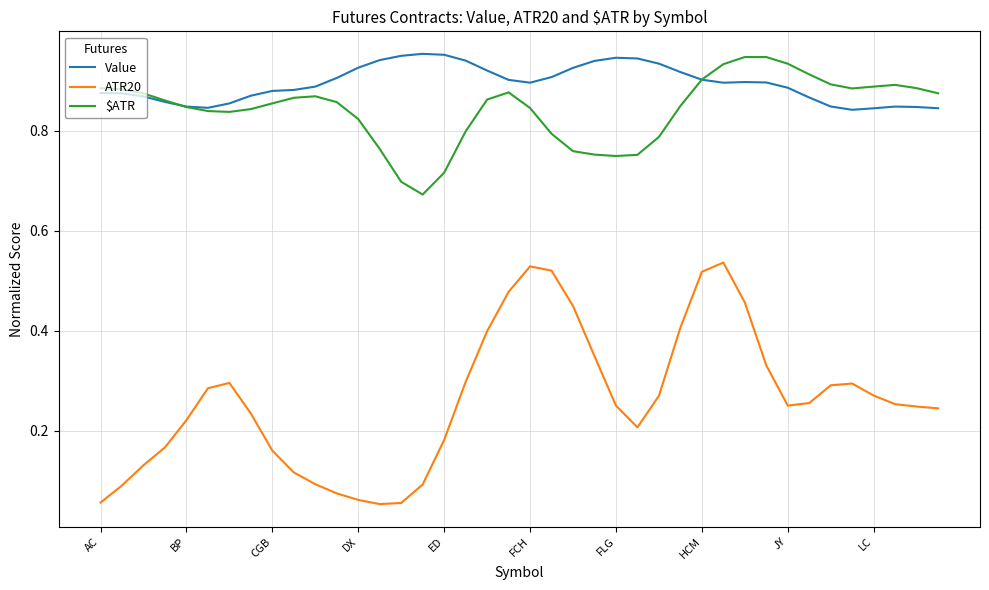

Which series has the largest range (max minus min)?

ATR20